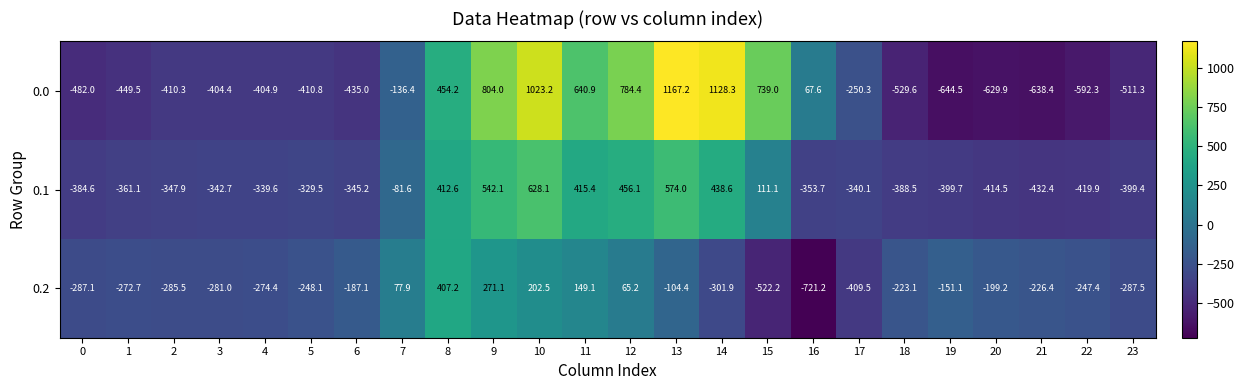

Between 12 and 17, which series saw the biggest shift?

0.0